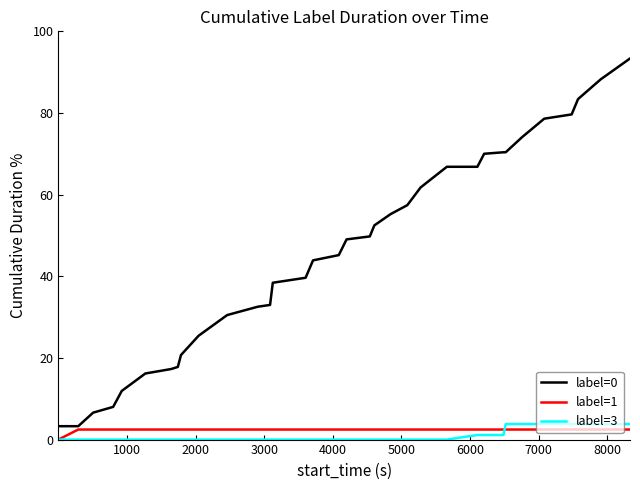

True or false: label=0 and label=3 intersect in this chart.

False